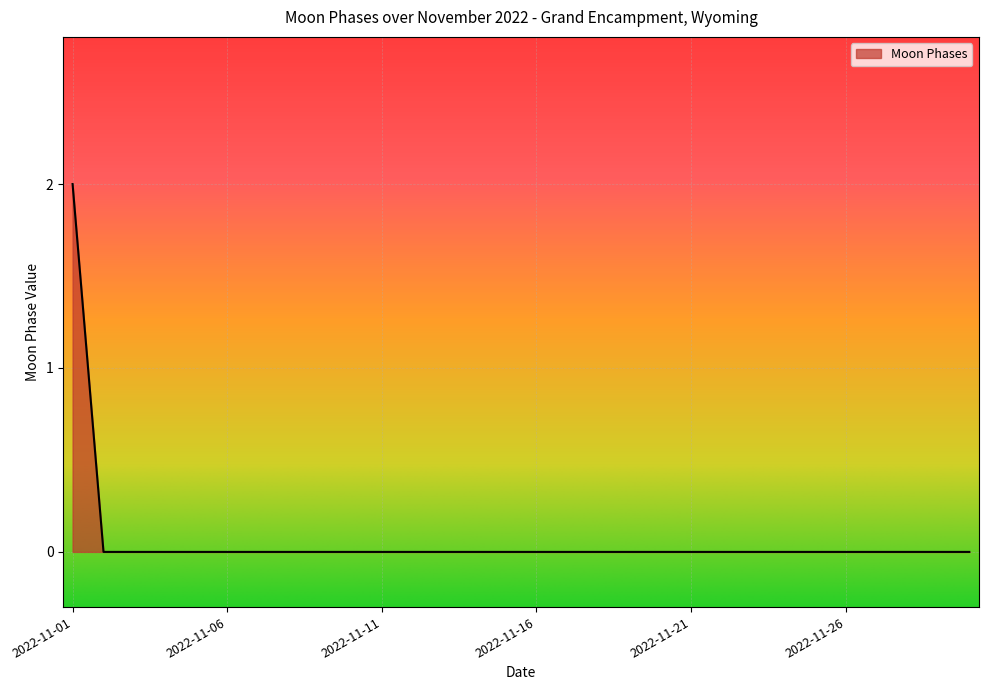

Reading left to right, what are all the values shown in this chart?

2	0	0	0	0	0	0	0	0	0	0	0	0	0	0	0	0	0	0	0	0	0	0	0	0	0	0	0	0	0